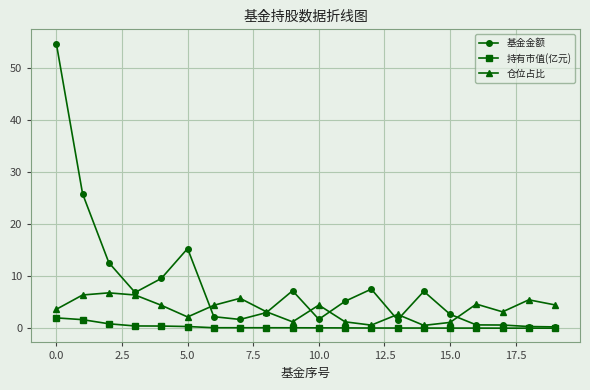

What is the highest value of the 基金金额 series?

54.7